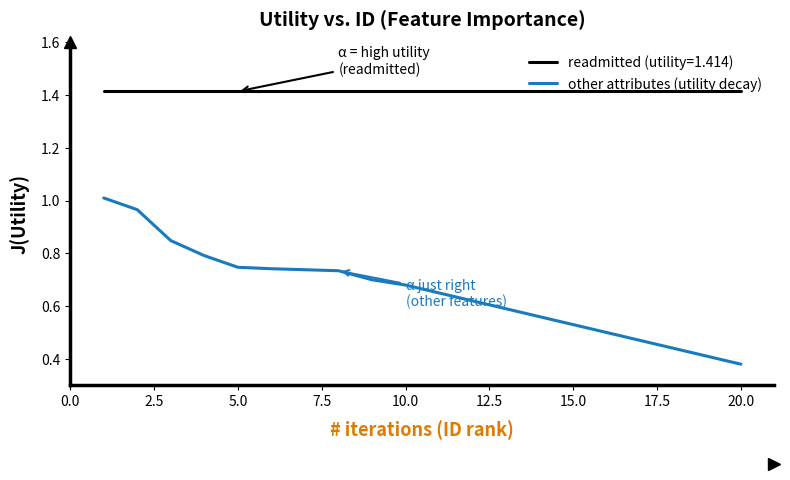

True or false: readmitted (utility=1.414) and other attributes (utility decay) cross at least once.

False